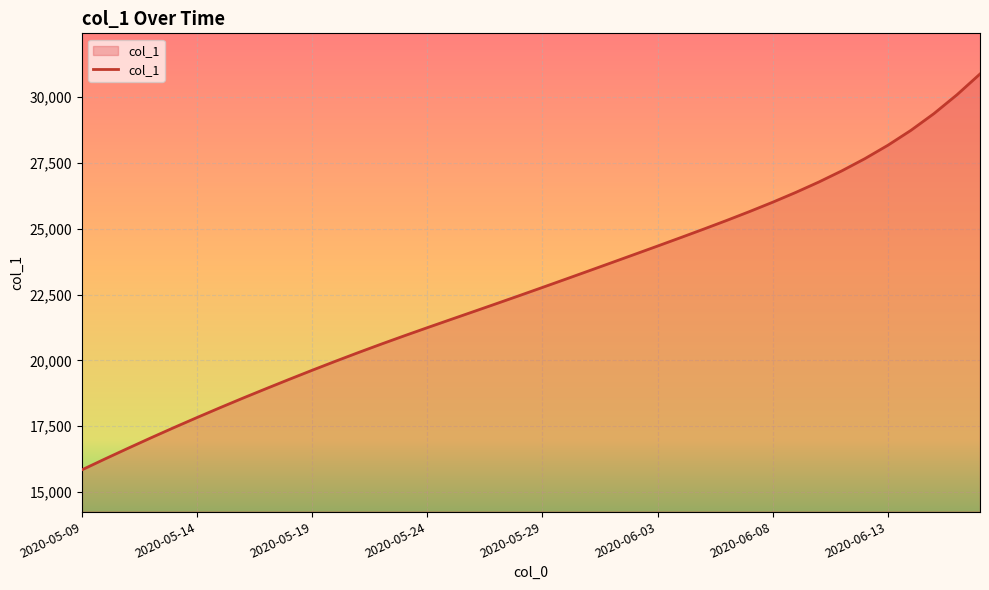

What is the smallest value displayed?

15842.6